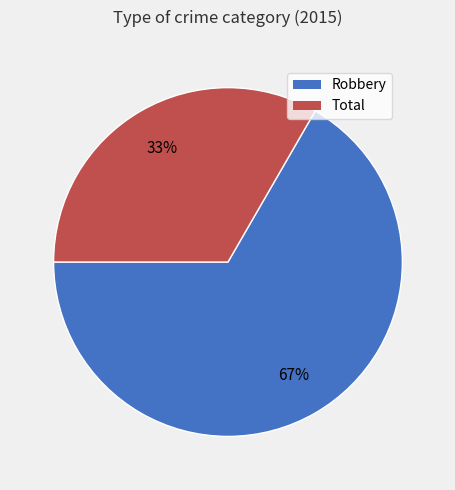

Is there a majority slice in this chart?

Yes